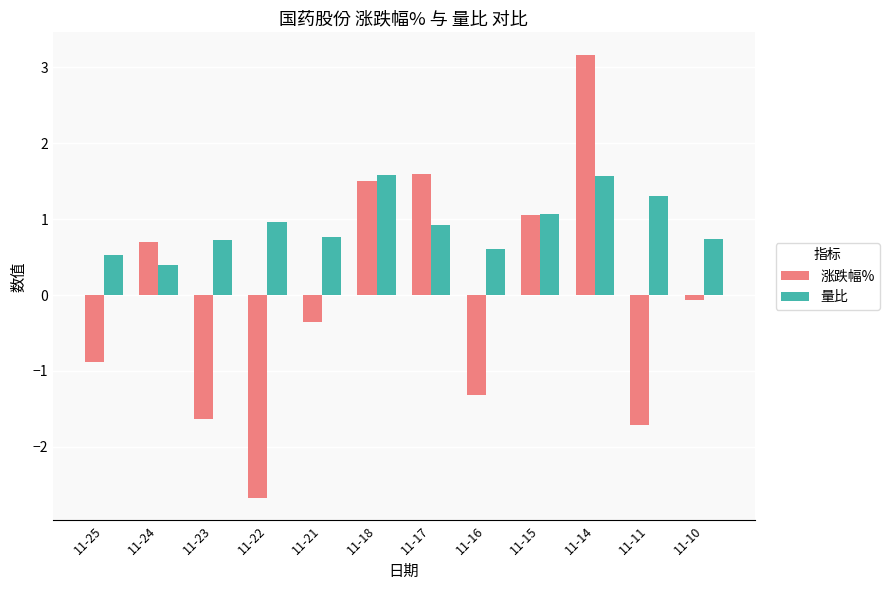

The value of 量比 at 11-17 is 0.2. True or false?

False